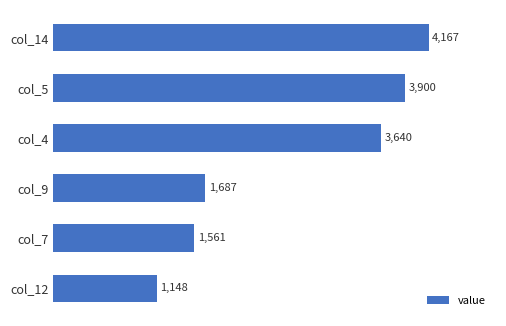

List the labels in order of value, smallest first.

col_12, col_7, col_9, col_4, col_5, col_14